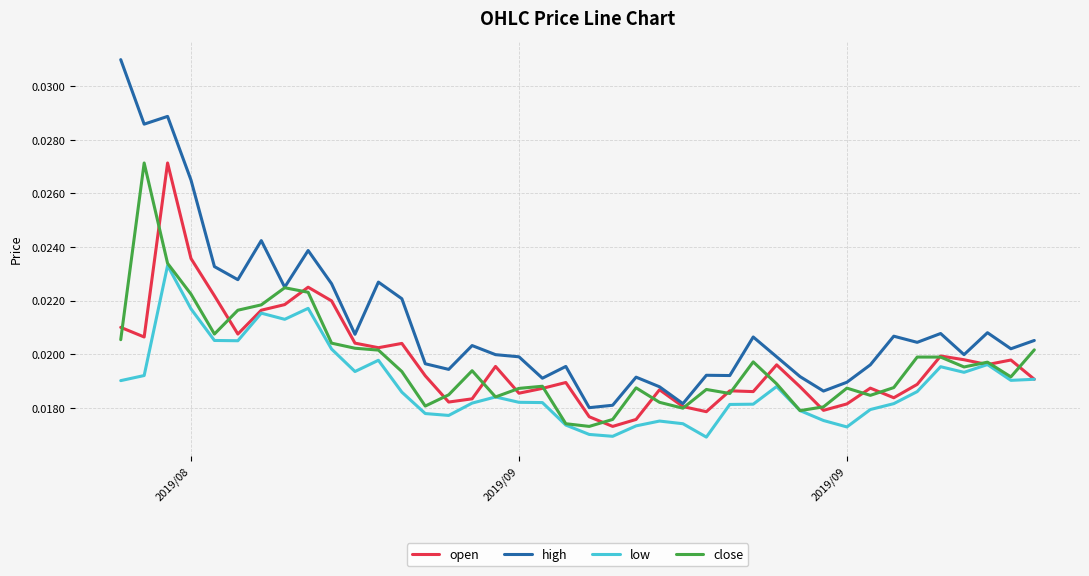

True or false: high and low cross at least once.

False